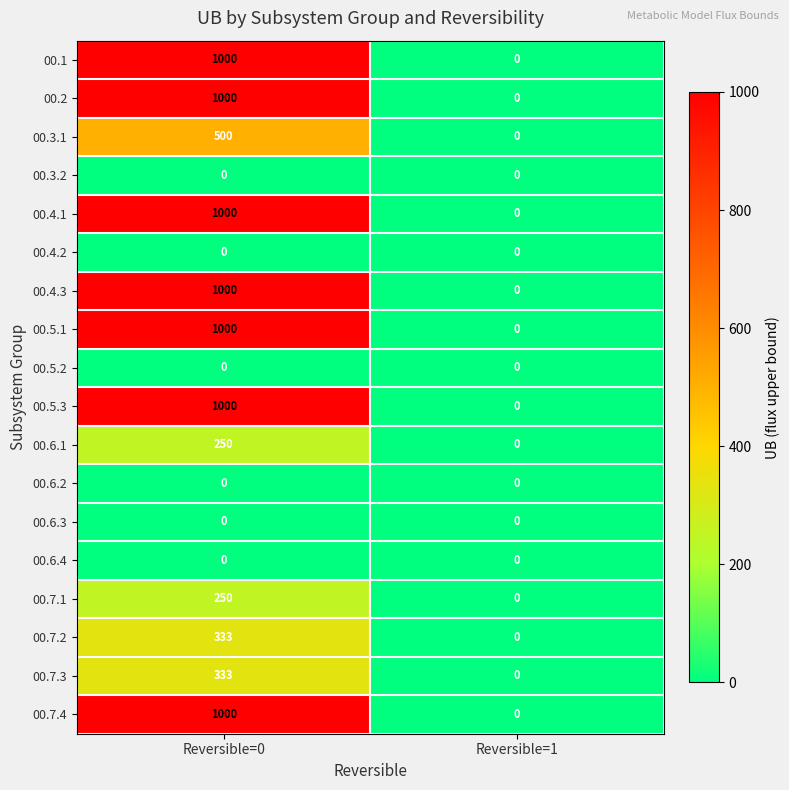

What is the sum of all 00.7.2 values?

333